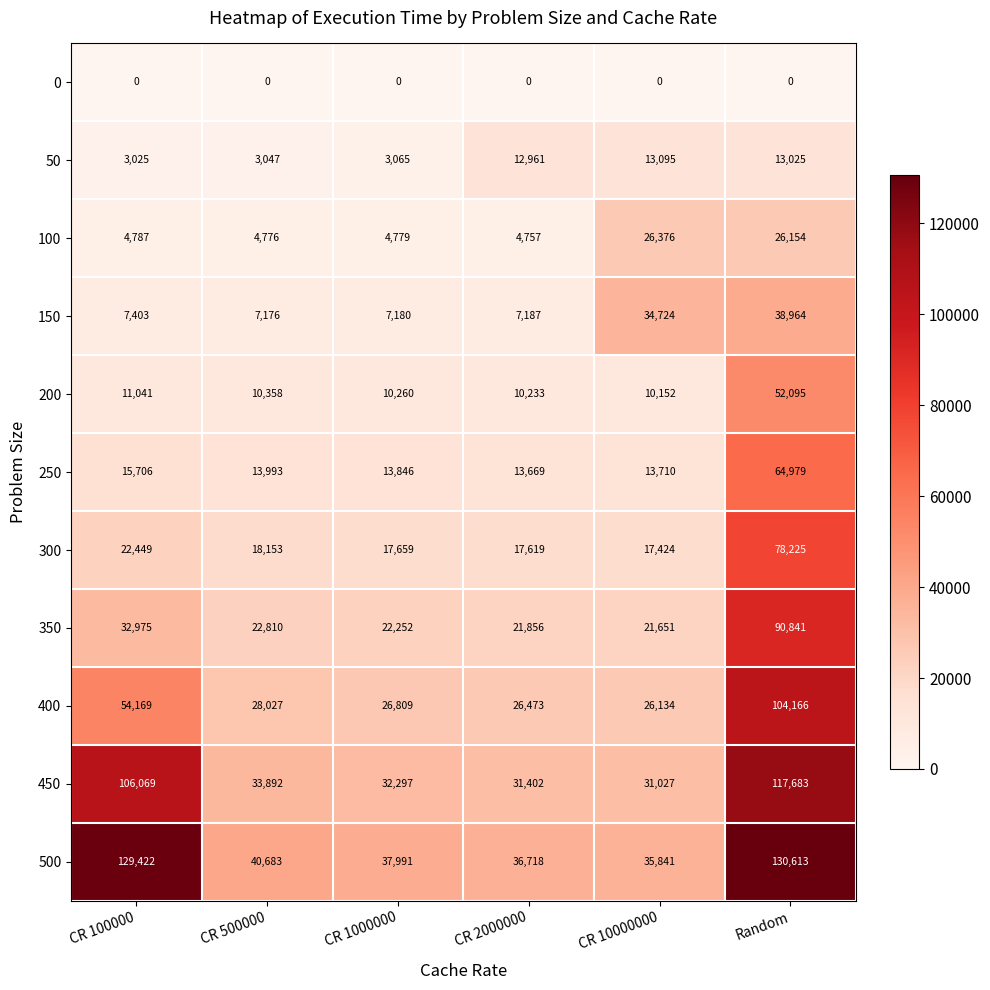

What is the difference between the highest and lowest values at CR 10000000?

35841